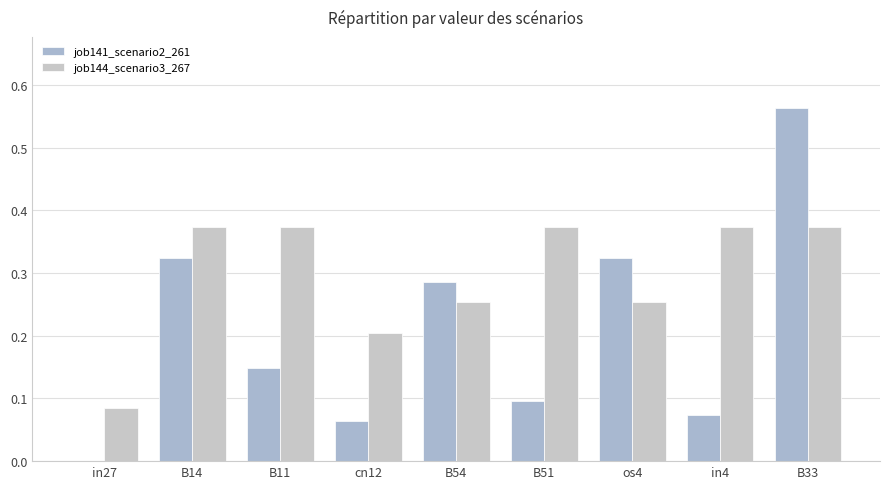

Reading right to left, list all the values displayed in this chart.

job141_scenario2_261: B33=0.6	in4=0.1	os4=0.3	B51=0.1	B54=0.3	cn12=0.1	B11=0.1	B14=0.3	in27=0.0
job144_scenario3_267: B33=0.4	in4=0.4	os4=0.3	B51=0.4	B54=0.3	cn12=0.2	B11=0.4	B14=0.4	in27=0.1